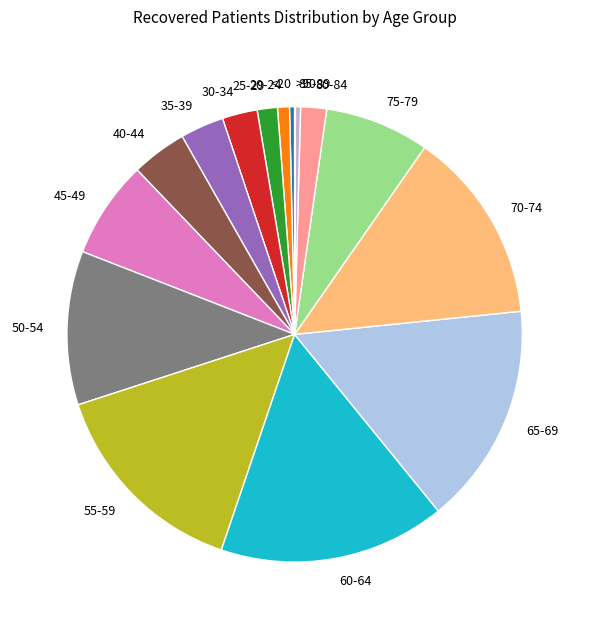

Between 60-64 and 20-24, which is larger?

60-64